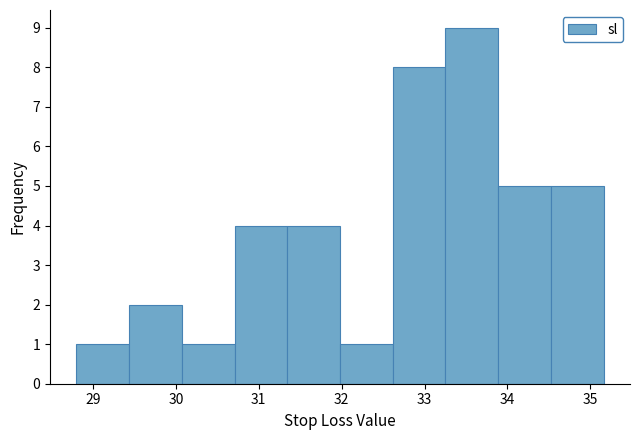

What is the height of the bar covering 28.8 to 29.4 on the x-axis? Neither the bar edges nor the heights are printed on the chart, so give them approximately, as read against the axes.

1